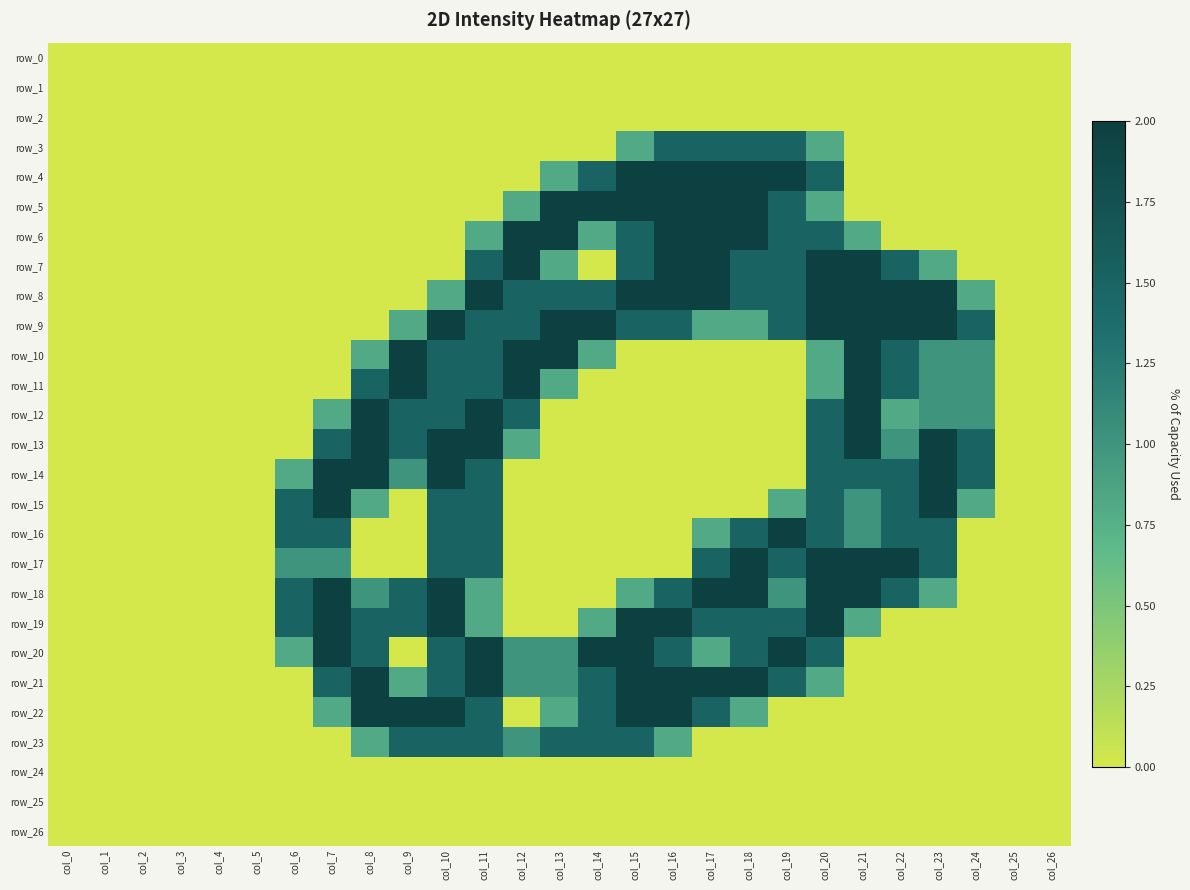

The row_12 series shows 0.8 at col_7. True or false?

True